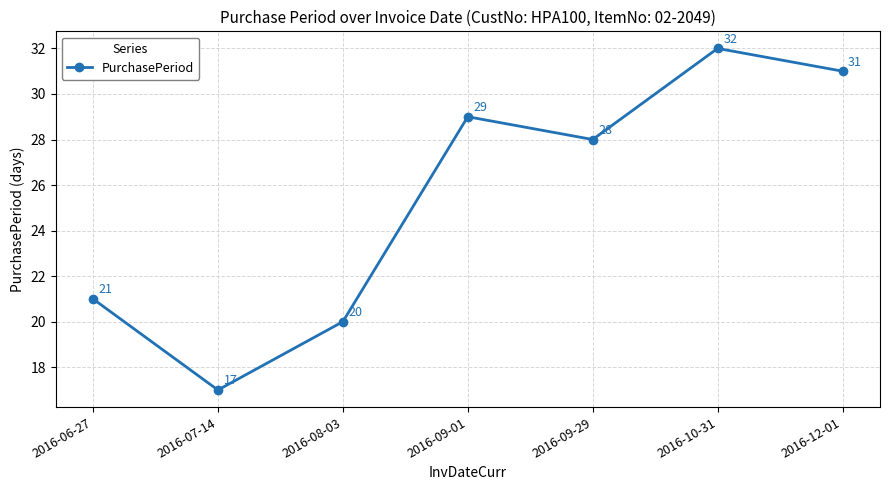

True or false: the data has more than 2 interior local peaks.

False